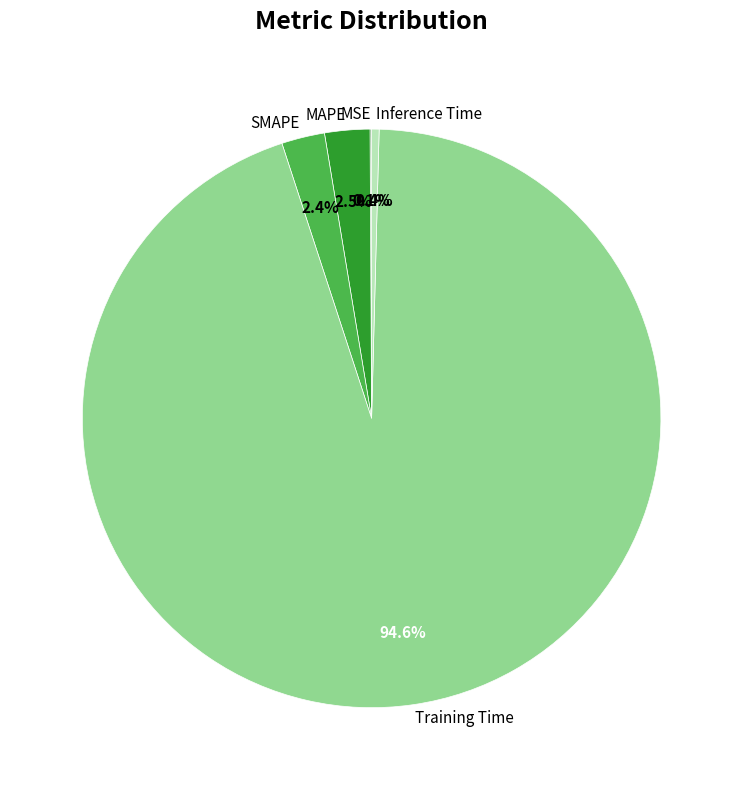

To the nearest percent, what is the difference between the largest and smallest slice percentages?

94%